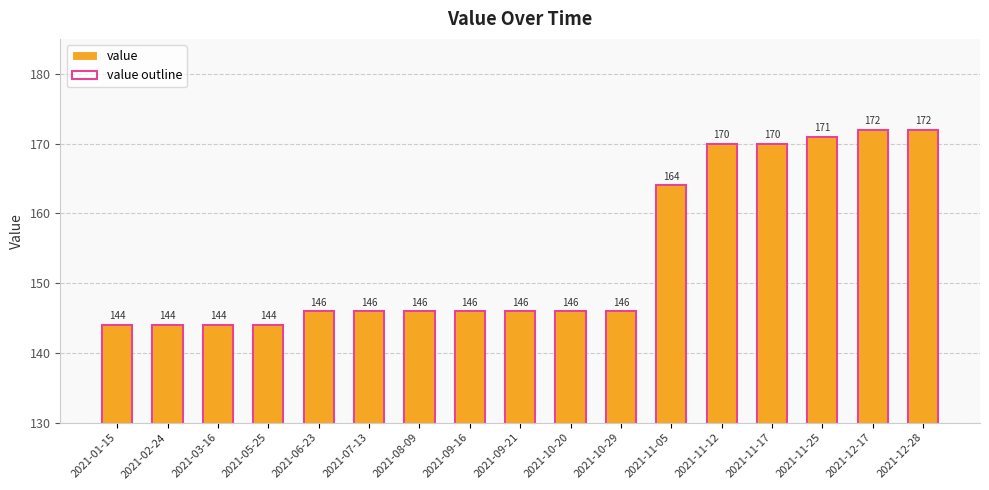

Does the chart contain stacked bars?

No